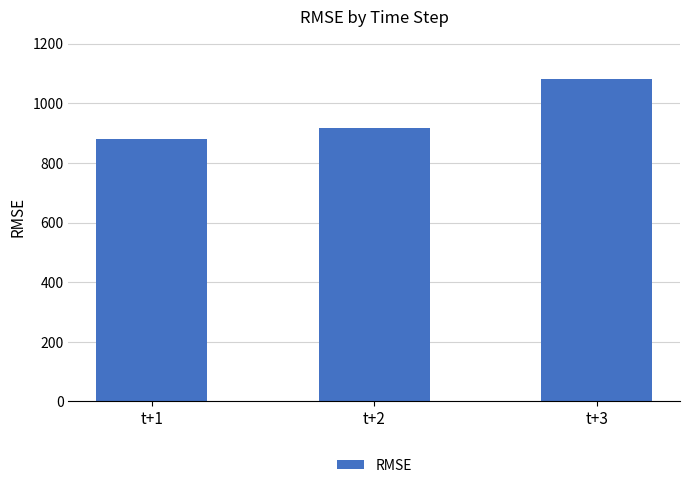

Rank the categories by value from lowest to highest.

t+1, t+2, t+3